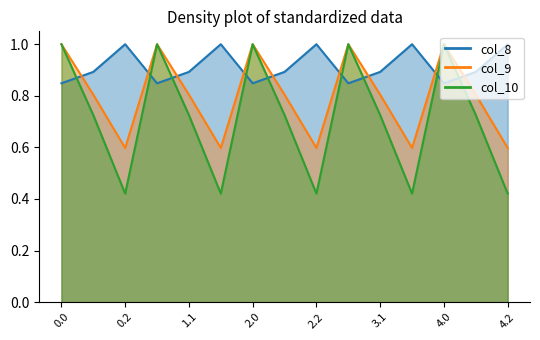

True or false: col_9 has a value of 0.4 at 3.1.

False